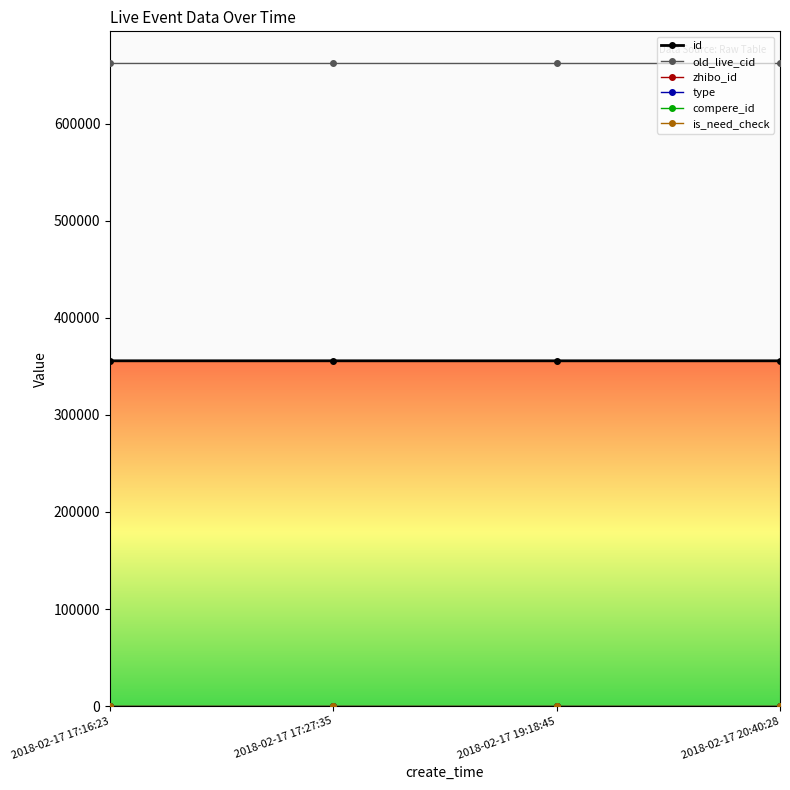

True or false: compere_id and id cross at least once.

False